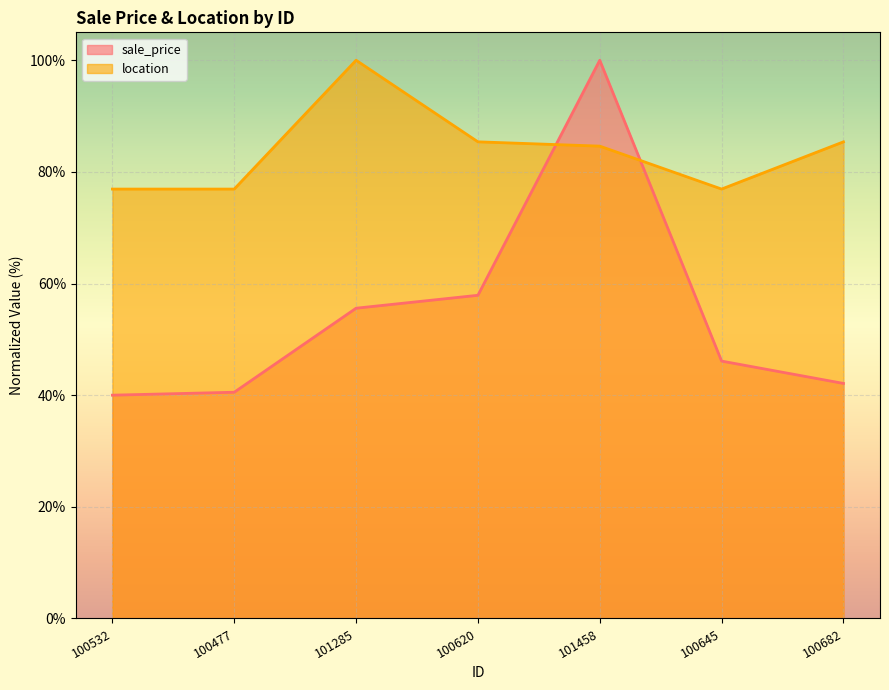

What position from the right is 100645?

2